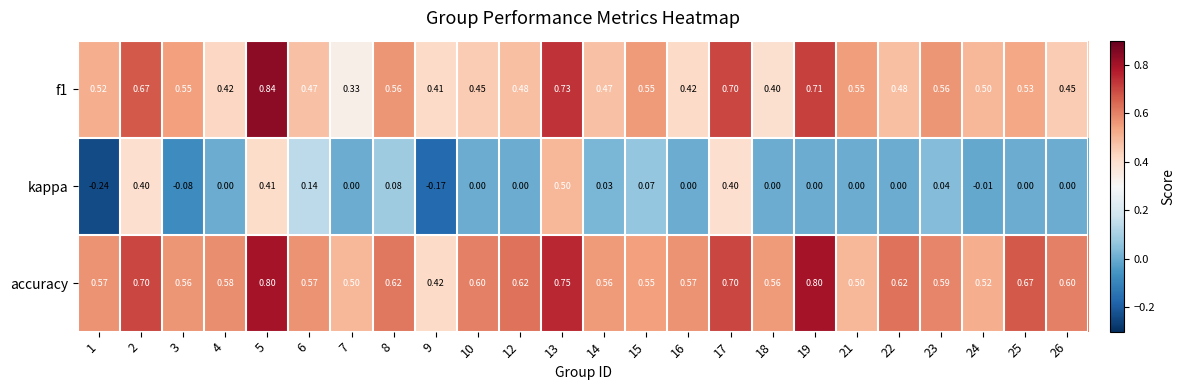

Which series has the largest range (max minus min)?

kappa